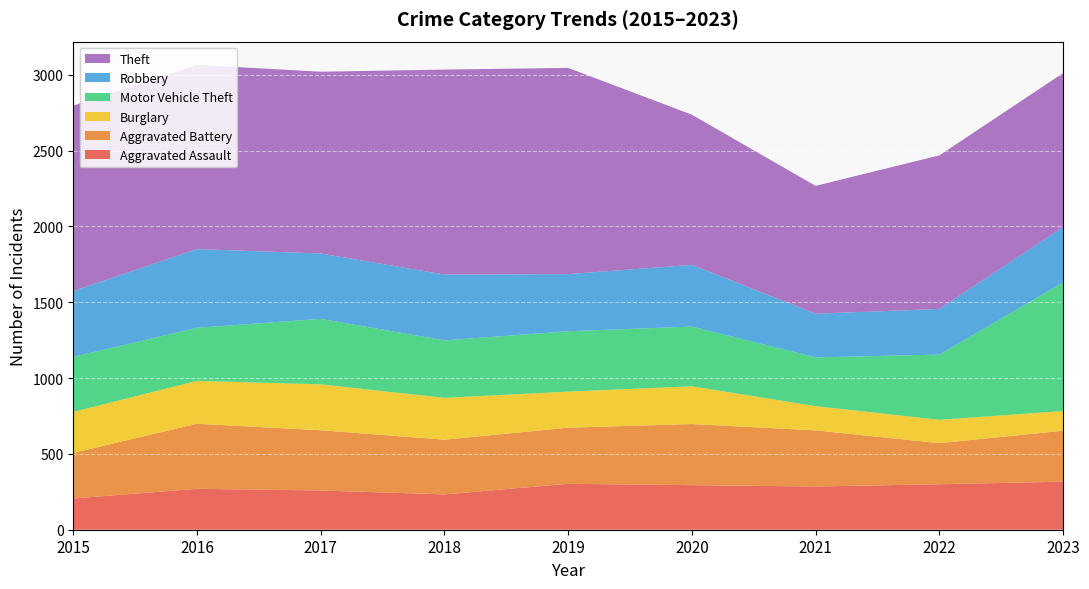

Reading left to right, extract all data points from this chart.

Aggravated Assault: 2015=206	2016=270	2017=259	2018=233	2019=303	2020=294	2021=285	2022=300	2023=317
Aggravated Battery: 2015=301	2016=429	2017=397	2018=361	2019=370	2020=403	2021=370	2022=271	2023=336
Burglary: 2015=270	2016=283	2017=303	2018=276	2019=238	2020=249	2021=160	2022=154	2023=130
Motor Vehicle Theft: 2015=363	2016=350	2017=432	2018=379	2019=398	2020=394	2021=322	2022=430	2023=848
Robbery: 2015=434	2016=519	2017=431	2018=434	2019=377	2020=407	2021=288	2022=301	2023=365
Theft: 2015=1223	2016=1215	2017=1199	2018=1352	2019=1360	2020=990	2021=843	2022=1013	2023=1016